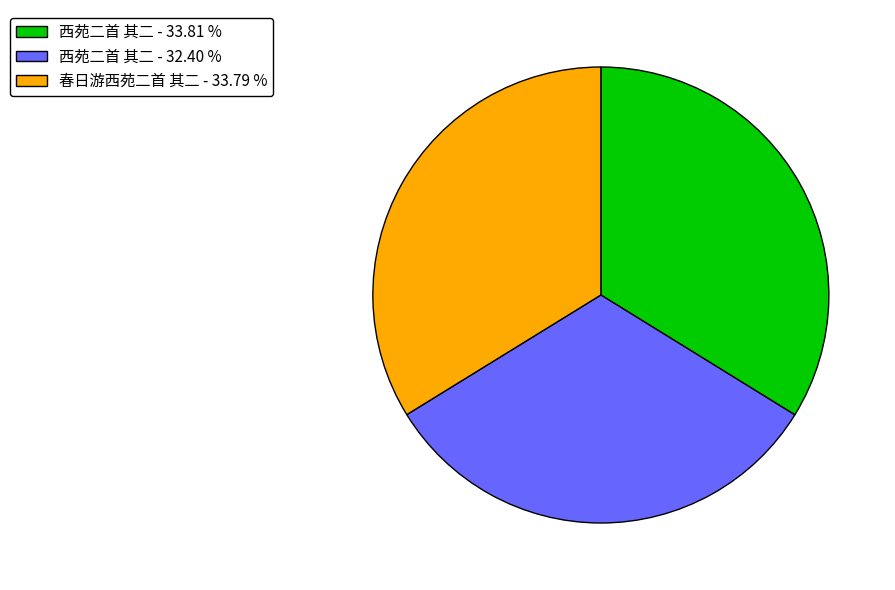

Approximately how many times larger is the value at 春日游西苑二首 其二 - 33.79 % compared to 西苑二首 其二 - 32.40 %?

1.0